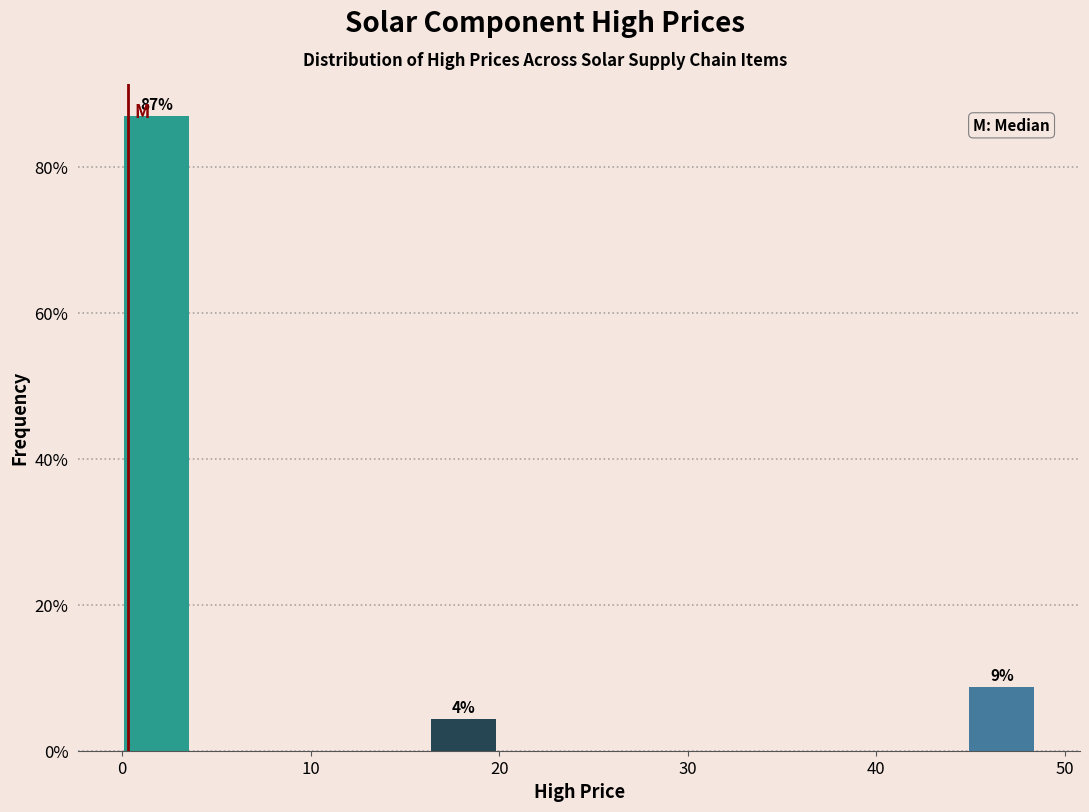

Over which range of the x-axis is the bar tallest?

0 to 4